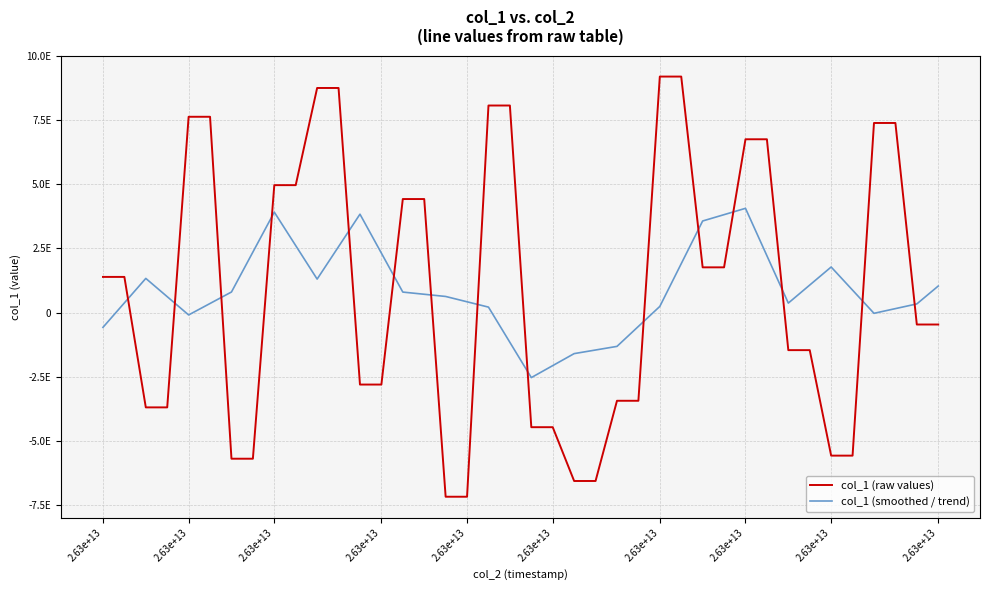

Is this an area chart (filled region under the line)?

No